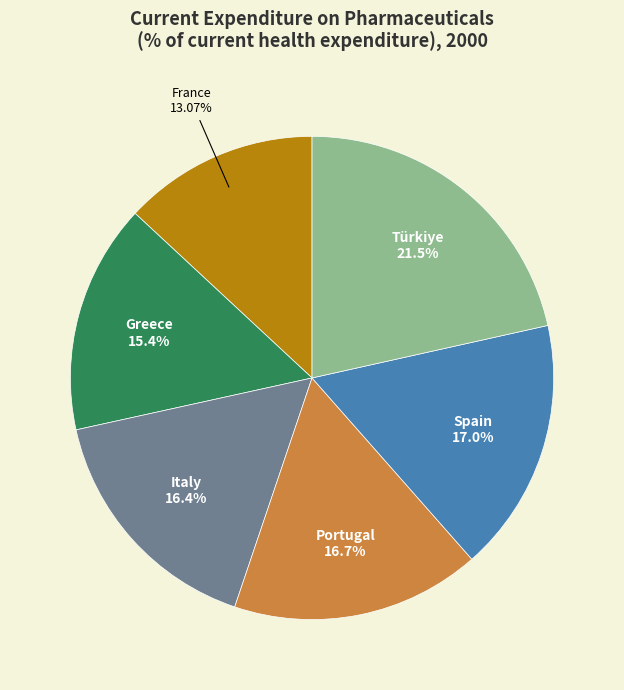

What portion of the pie excludes Spain?

83.0%